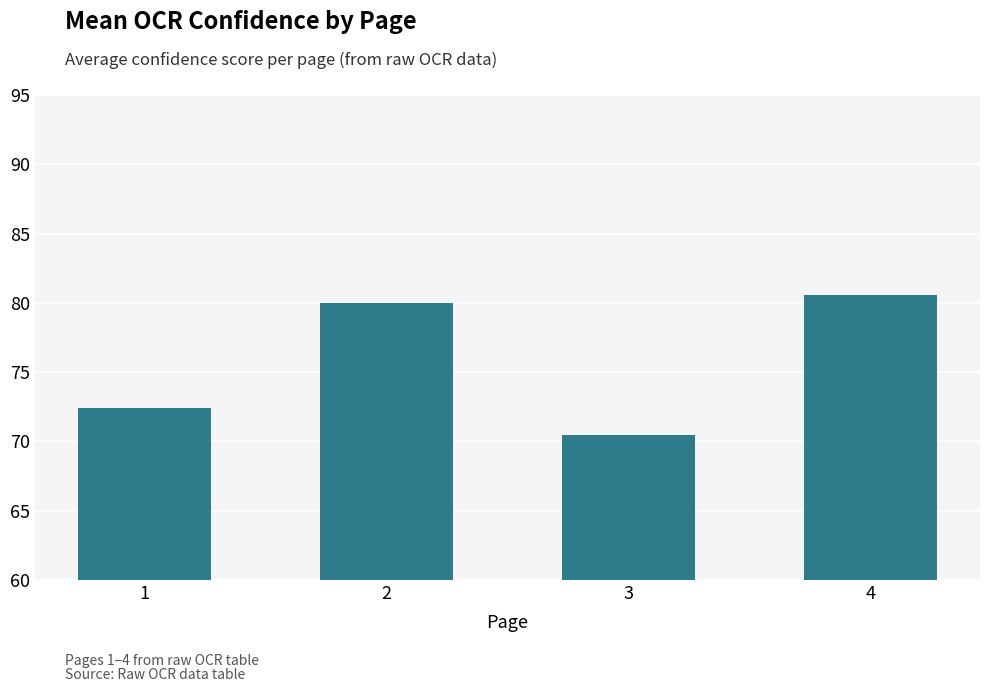

Reading left to right, extract all data points from this chart.

1=72.4	2=80.0	3=70.5	4=80.6